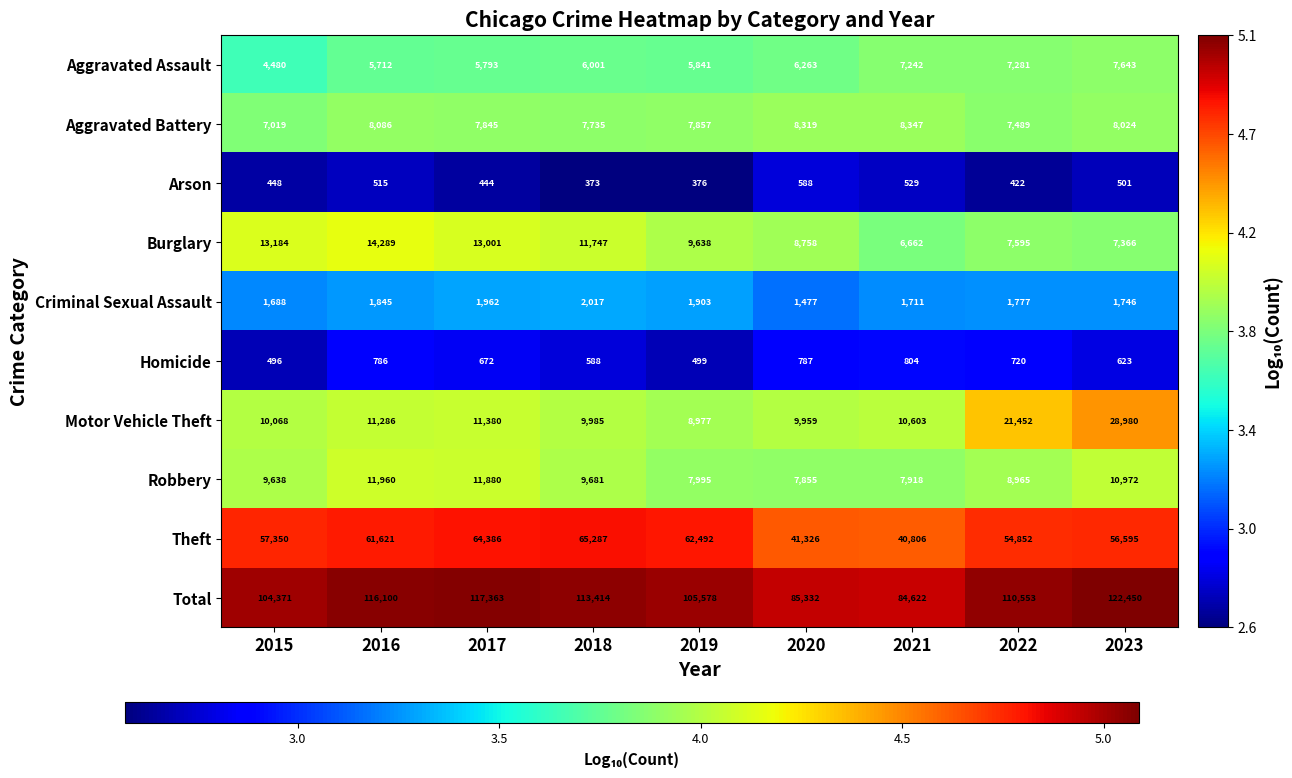

How many data points does each series have?

9